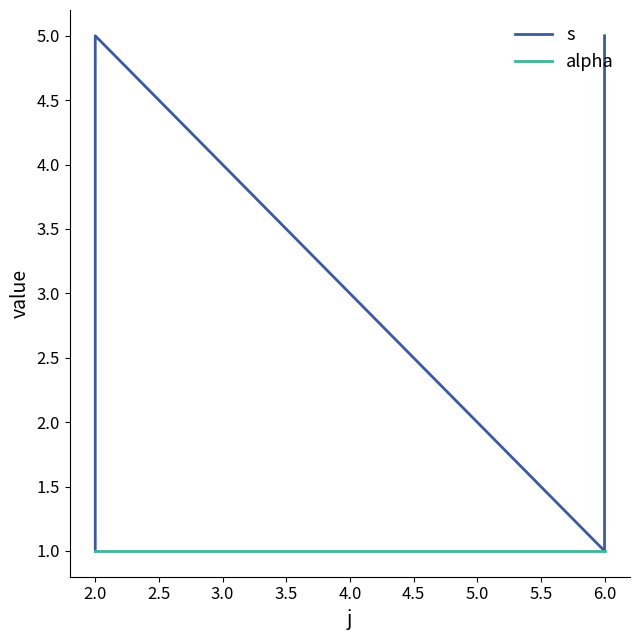

At how many categories does at least one series exceed 4?

2